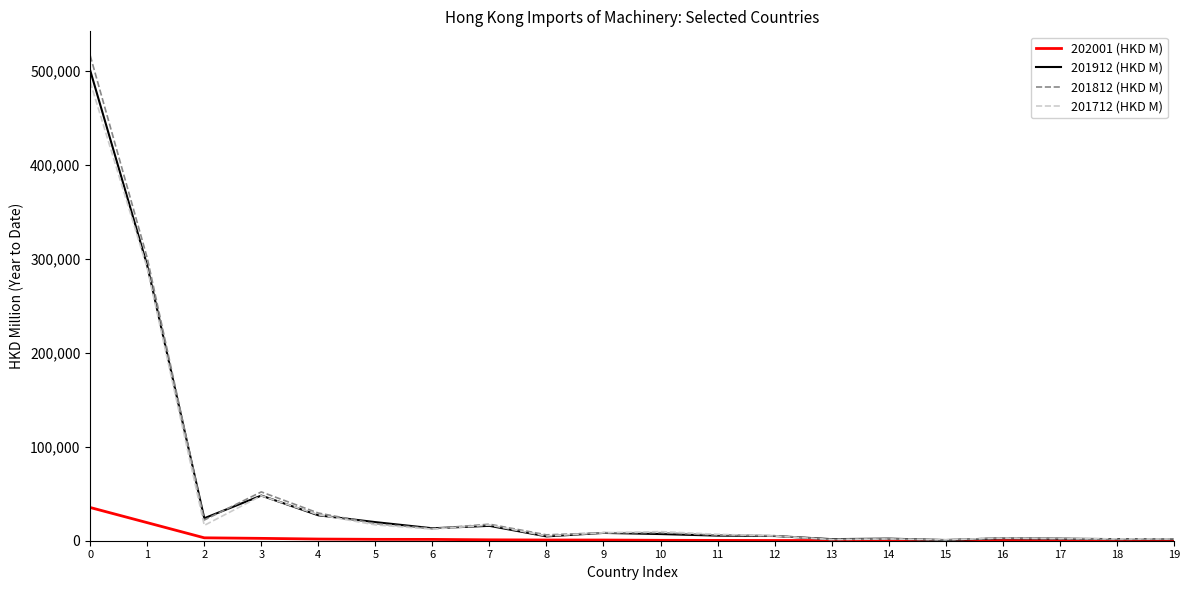

The 201812 (HKD M) series shows 5947.9 at 11. True or false?

True